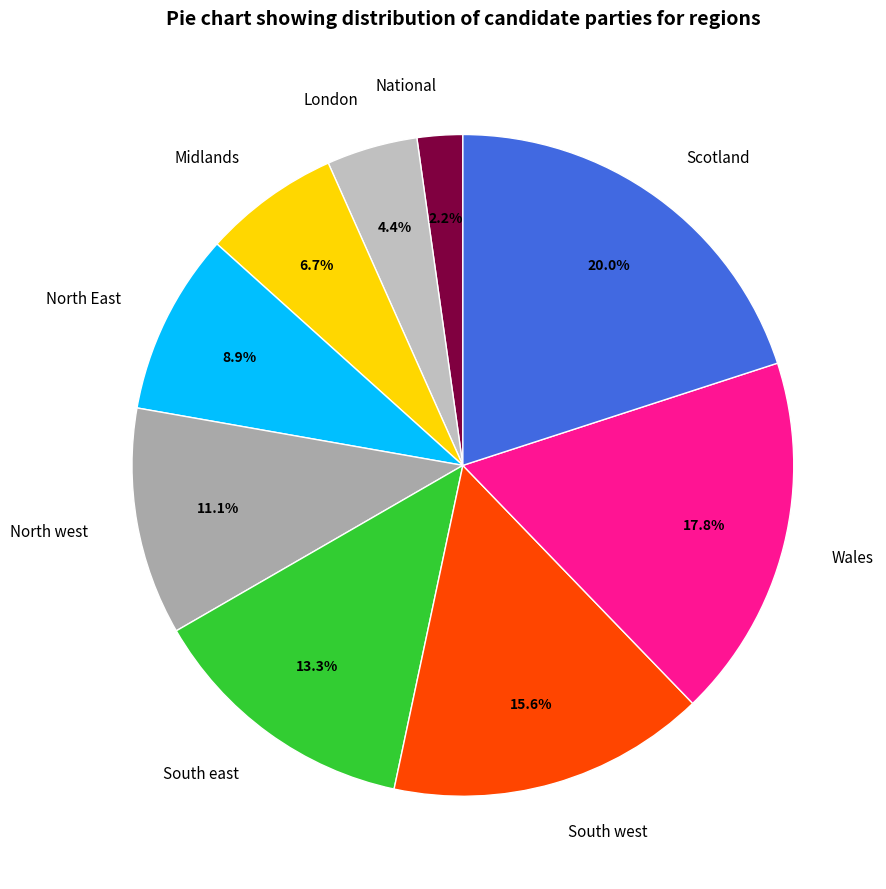

The North west slice represents 11% of the pie. True or false?

True